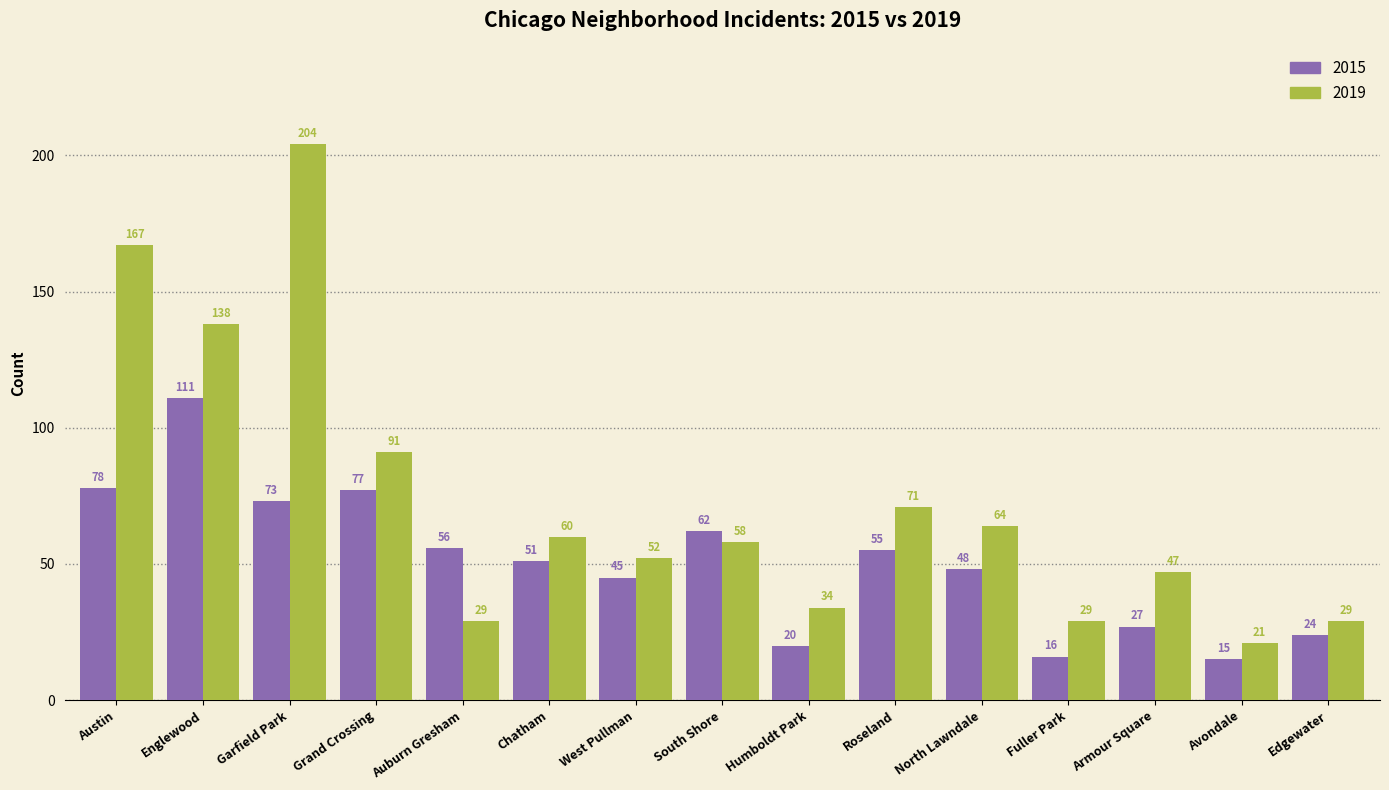

How many bars are there in each group?

2